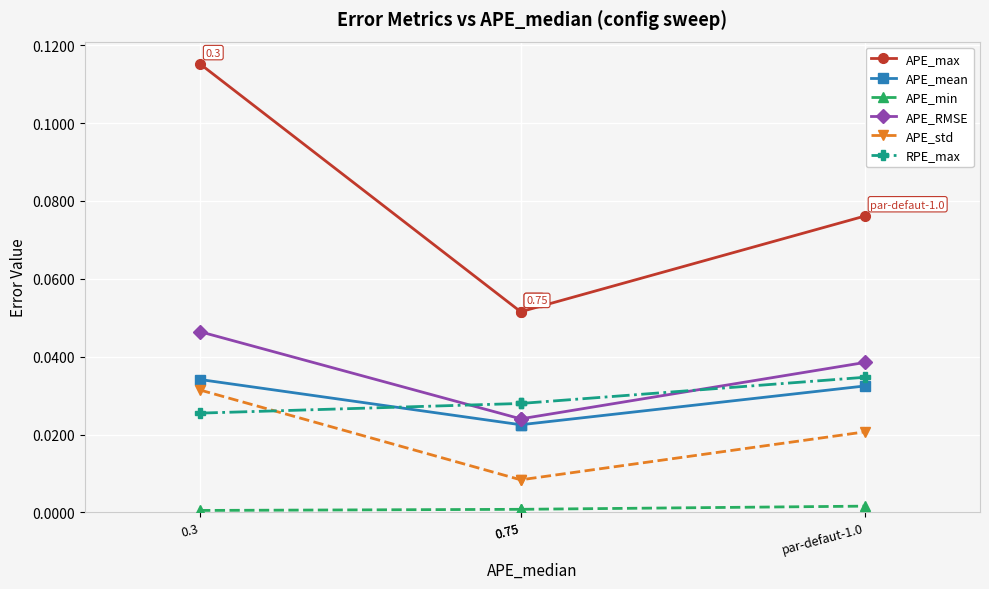

True or false: APE_max and APE_mean cross at least once.

False